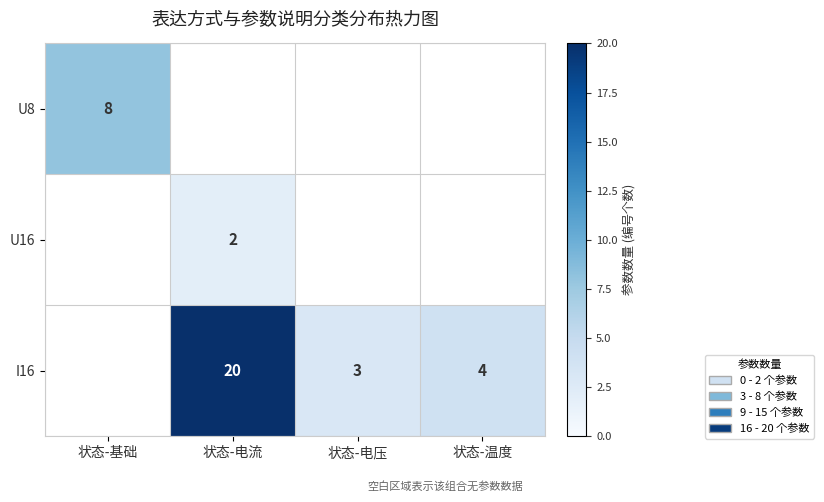

Which has a higher value, 状态-电压 or 状态-电流?

状态-电流